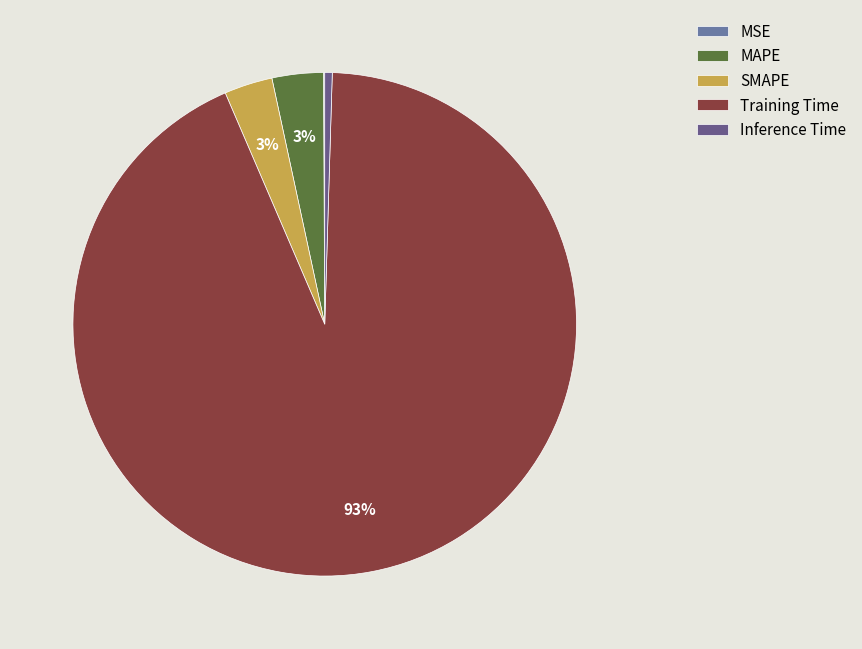

To the nearest percent, what portion does MAPE represent?

3%